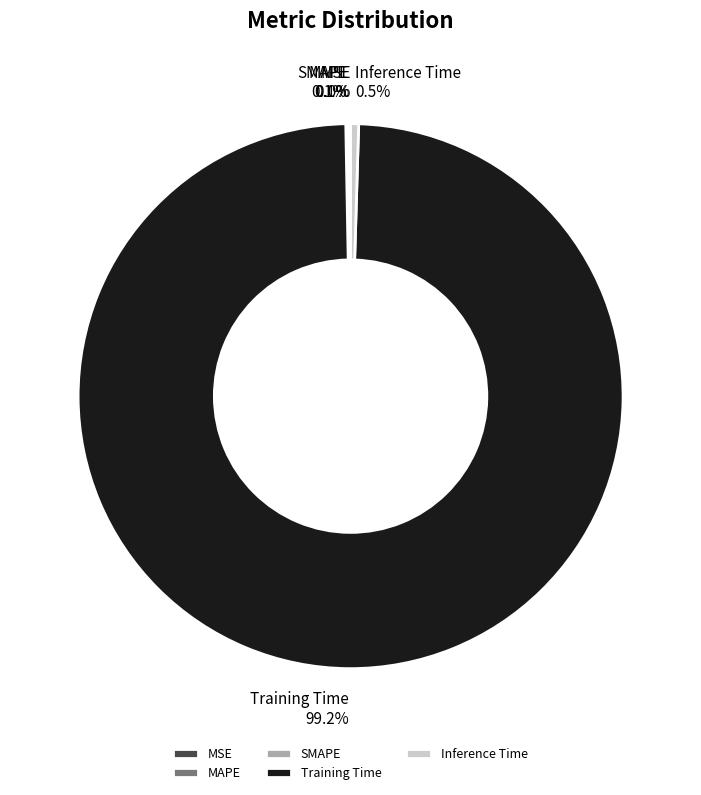

Is there a majority slice in this chart?

Yes